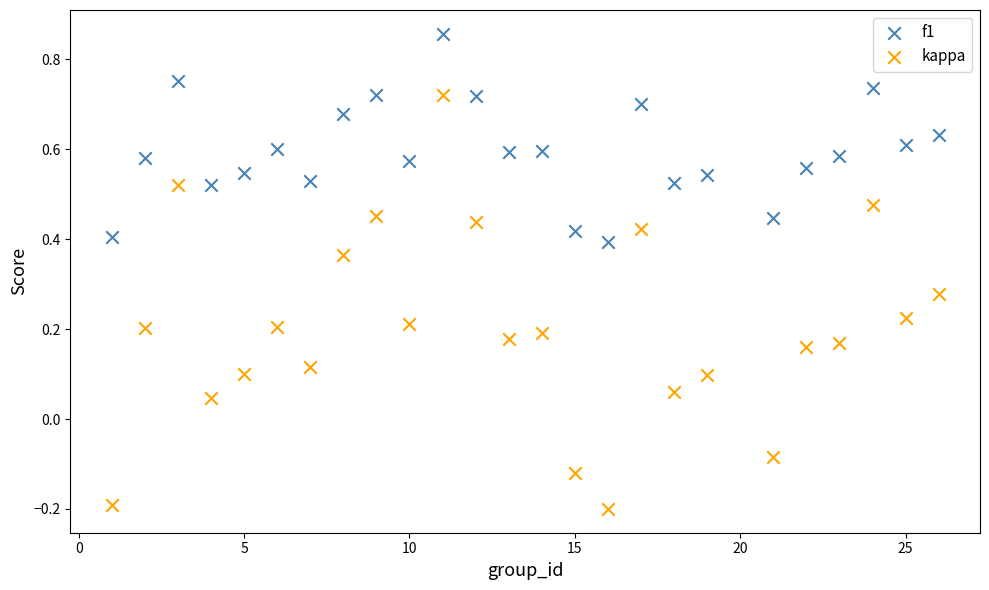

Which series contains the lowest Y value?

kappa